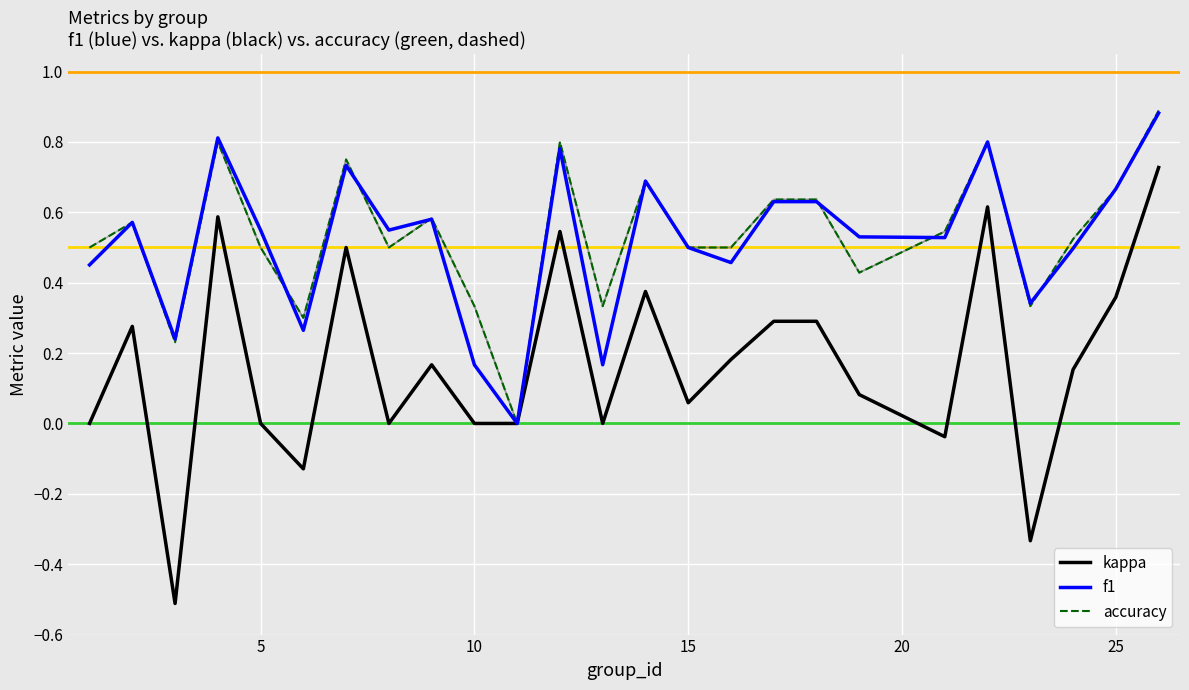

Is it true that accuracy equals 0.2 at 15?

False